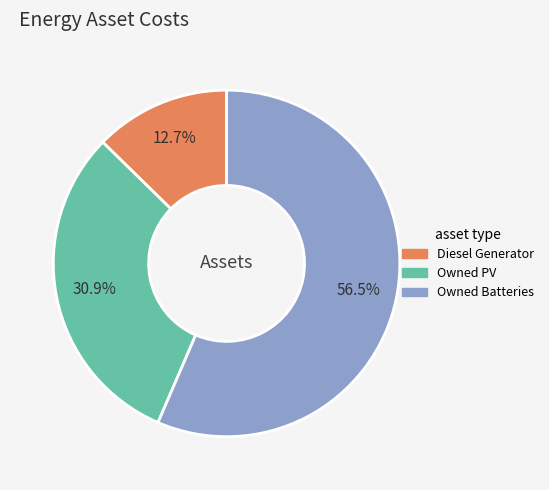

What is the total percentage of Owned Batteries and Owned PV?

87.3%